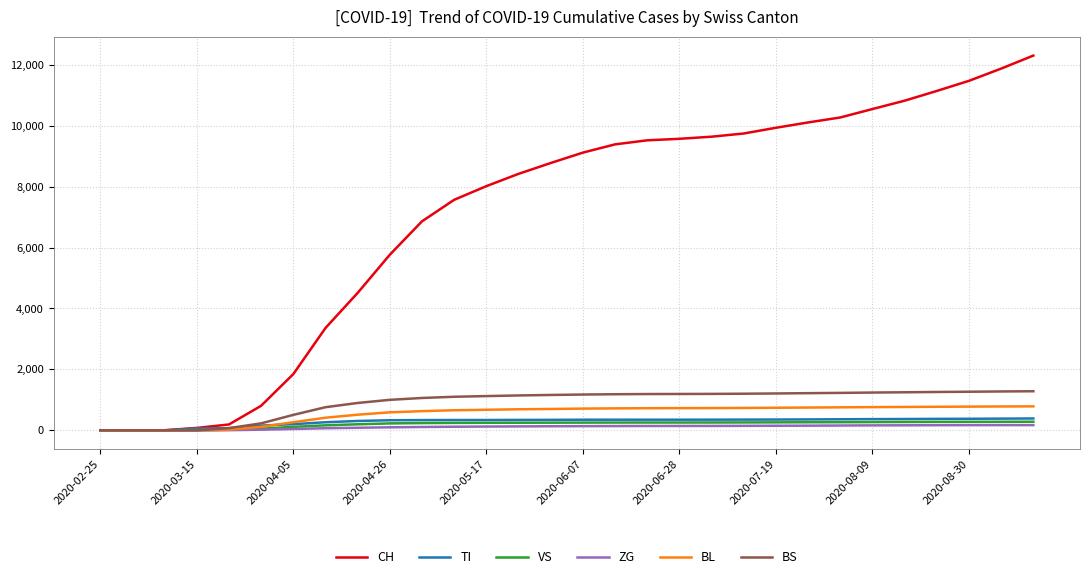

What is the difference between the maximum and minimum values in the BL series?

787